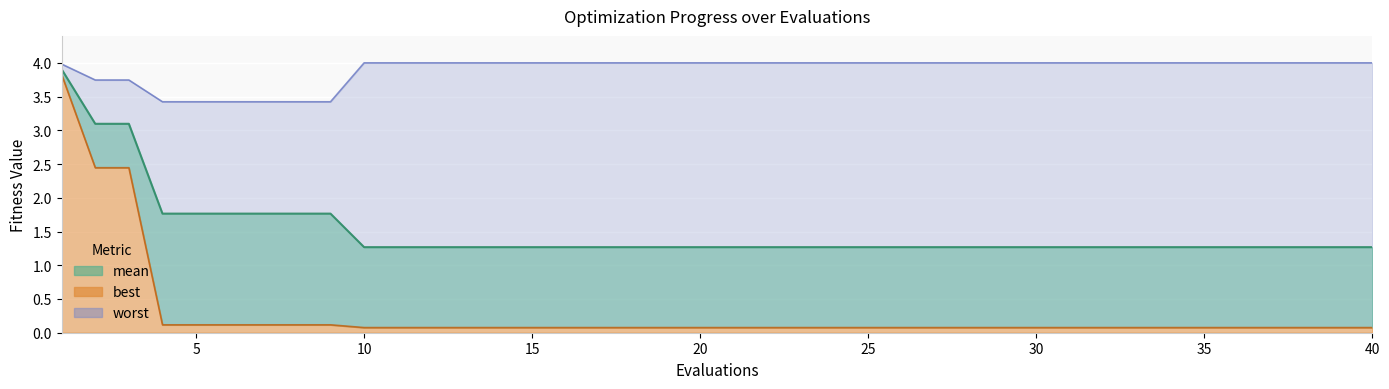

Reading left to right, what are all the values shown in this chart?

mean: 1=3.9	2=3.1	3=3.1	4=1.8	5=1.8	6=1.8	7=1.8	8=1.8	9=1.8	10=1.3	11=1.3	12=1.3	13=1.3	14=1.3	15=1.3	16=1.3	17=1.3	18=1.3	19=1.3	20=1.3	21=1.3	22=1.3	23=1.3	24=1.3	25=1.3	26=1.3	27=1.3	28=1.3	29=1.3	30=1.3	31=1.3	32=1.3	33=1.3	34=1.3	35=1.3	36=1.3	37=1.3	38=1.3	39=1.3	40=1.3
best: 1=3.8	2=2.4	3=2.4	4=0.1	5=0.1	6=0.1	7=0.1	8=0.1	9=0.1	10=0.1	11=0.1	12=0.1	13=0.1	14=0.1	15=0.1	16=0.1	17=0.1	18=0.1	19=0.1	20=0.1	21=0.1	22=0.1	23=0.1	24=0.1	25=0.1	26=0.1	27=0.1	28=0.1	29=0.1	30=0.1	31=0.1	32=0.1	33=0.1	34=0.1	35=0.1	36=0.1	37=0.1	38=0.1	39=0.1	40=0.1
worst: 1=4.0	2=3.7	3=3.7	4=3.4	5=3.4	6=3.4	7=3.4	8=3.4	9=3.4	10=4.0	11=4.0	12=4.0	13=4.0	14=4.0	15=4.0	16=4.0	17=4.0	18=4.0	19=4.0	20=4.0	21=4.0	22=4.0	23=4.0	24=4.0	25=4.0	26=4.0	27=4.0	28=4.0	29=4.0	30=4.0	31=4.0	32=4.0	33=4.0	34=4.0	35=4.0	36=4.0	37=4.0	38=4.0	39=4.0	40=4.0